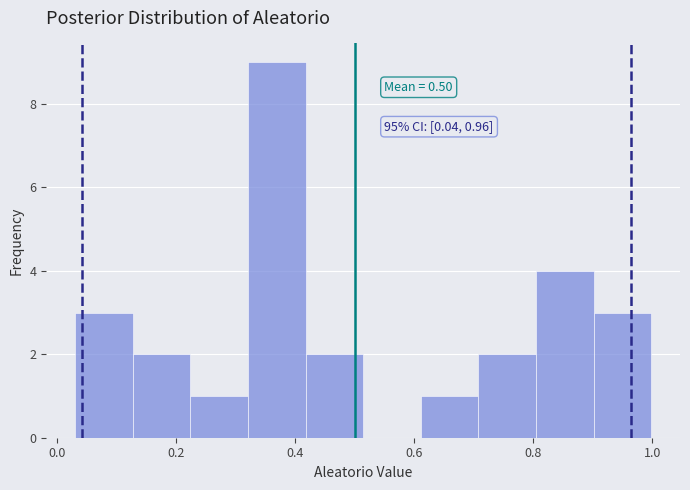

Over which range of the x-axis is the bar tallest?

0.32 to 0.42